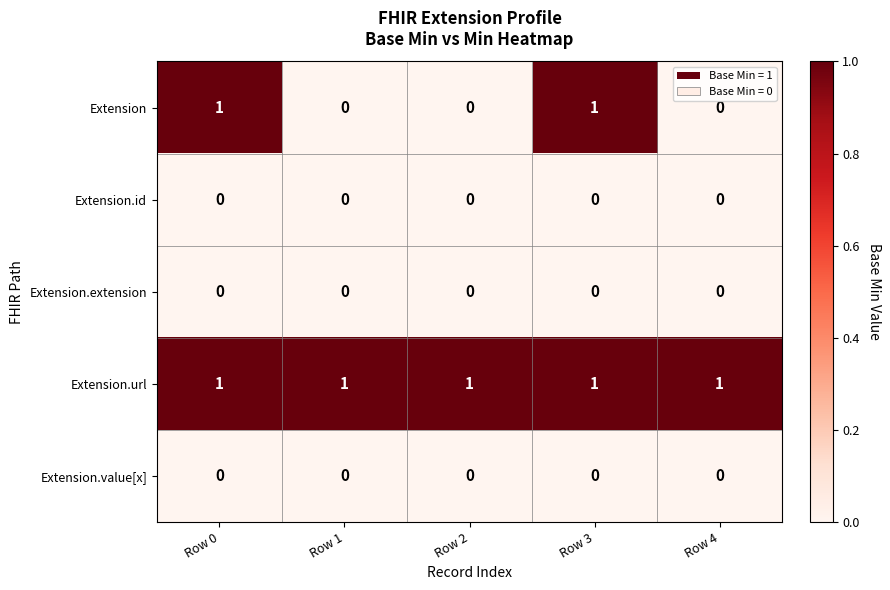

Is the value of Extension.id at Row 0 greater than the value of Extension.url at Row 3?

No